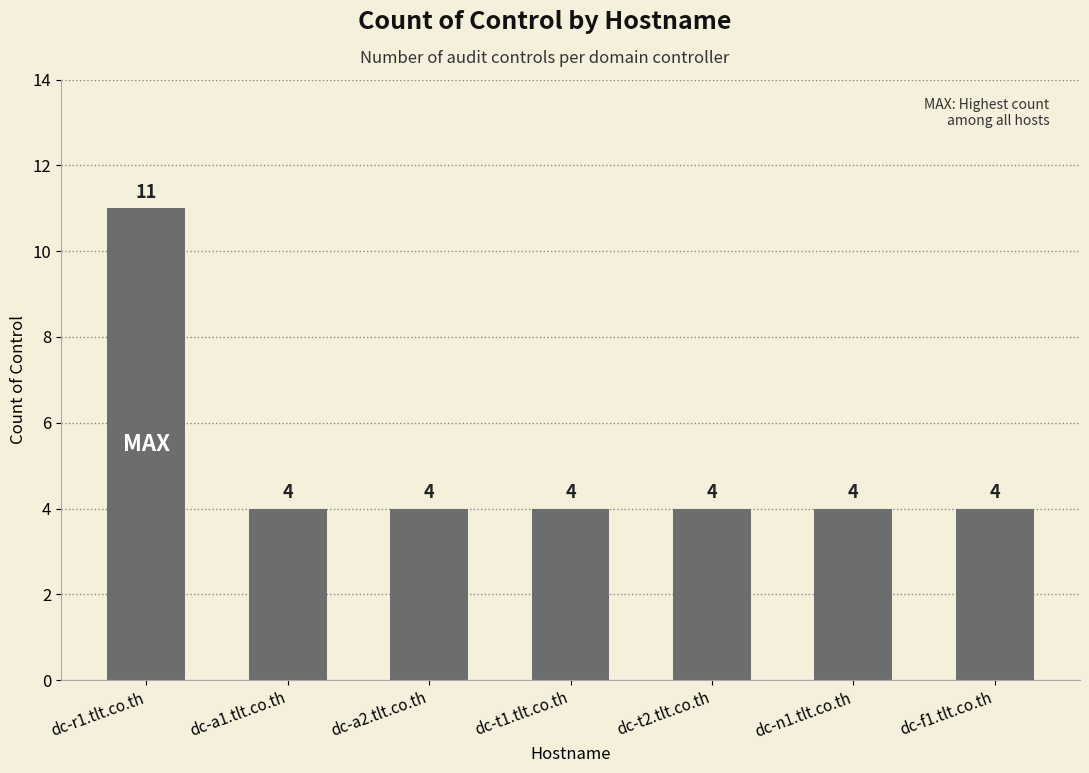

How many values are between 4 and 5?

6